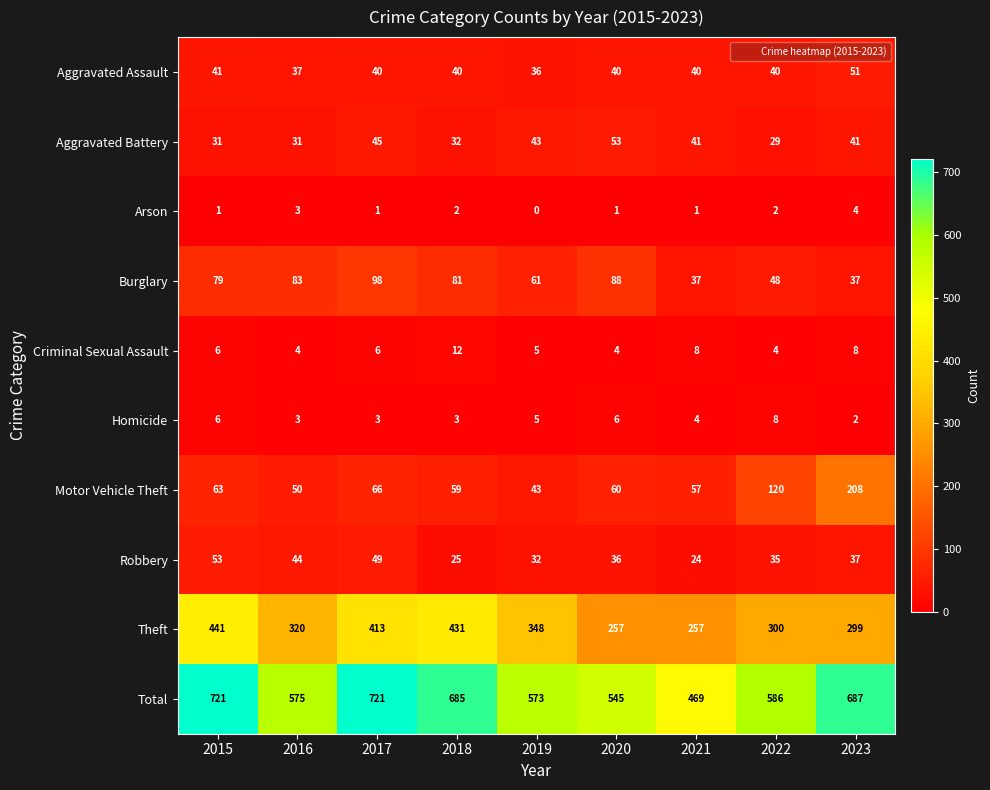

At how many categories does at least one series exceed 648?

4